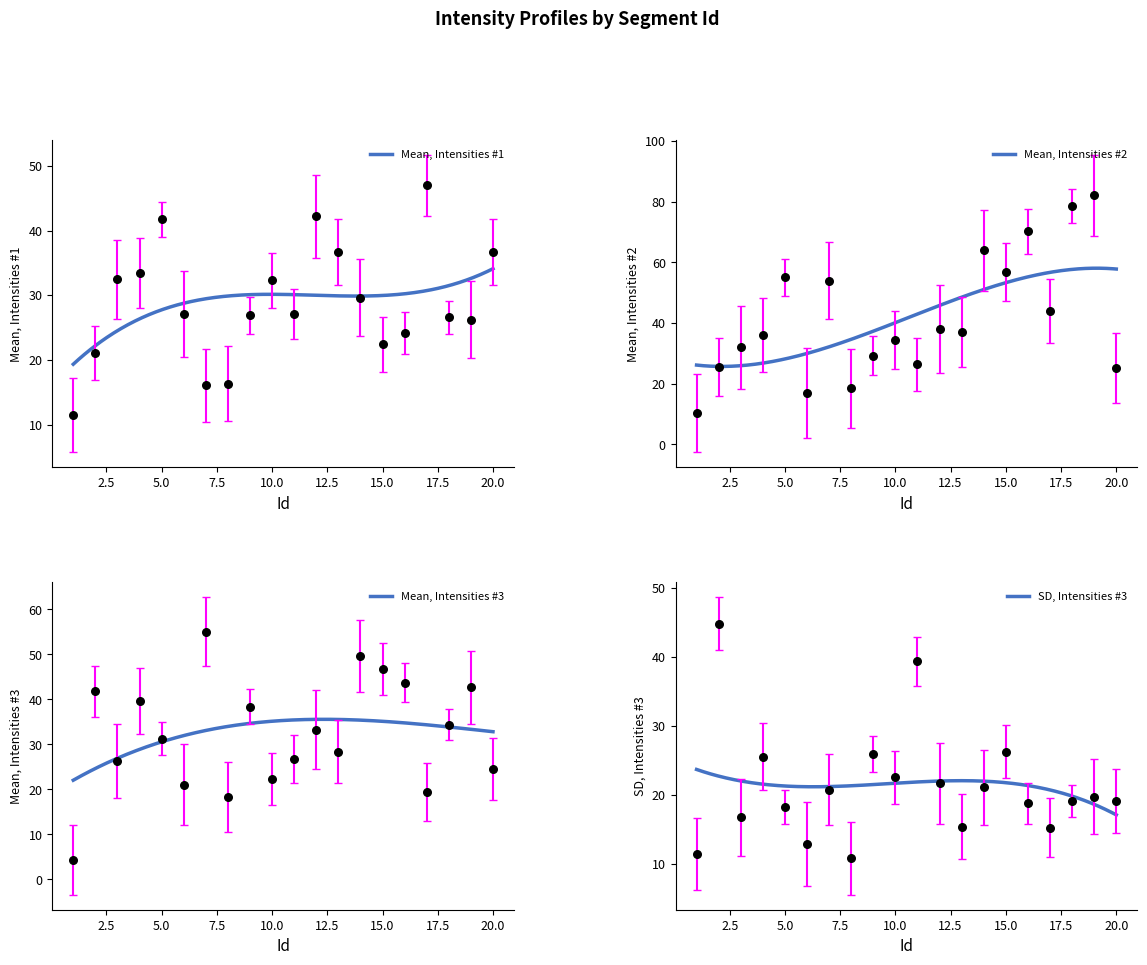

What is the total value across all series at 13?

117.4